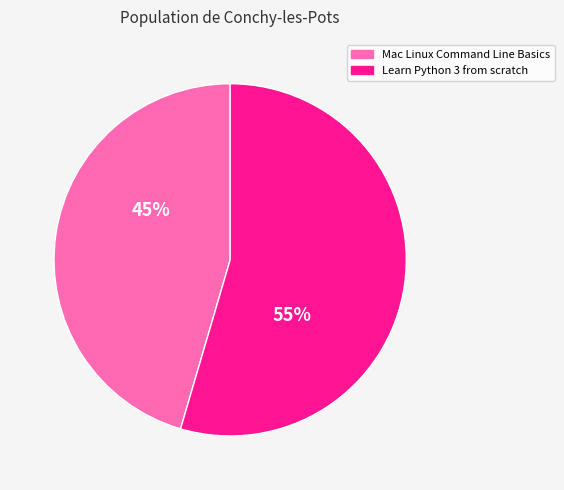

To the nearest percent, what is the combined percentage of Mac Linux Command Line Basics and Learn Python 3 from scratch?

100%